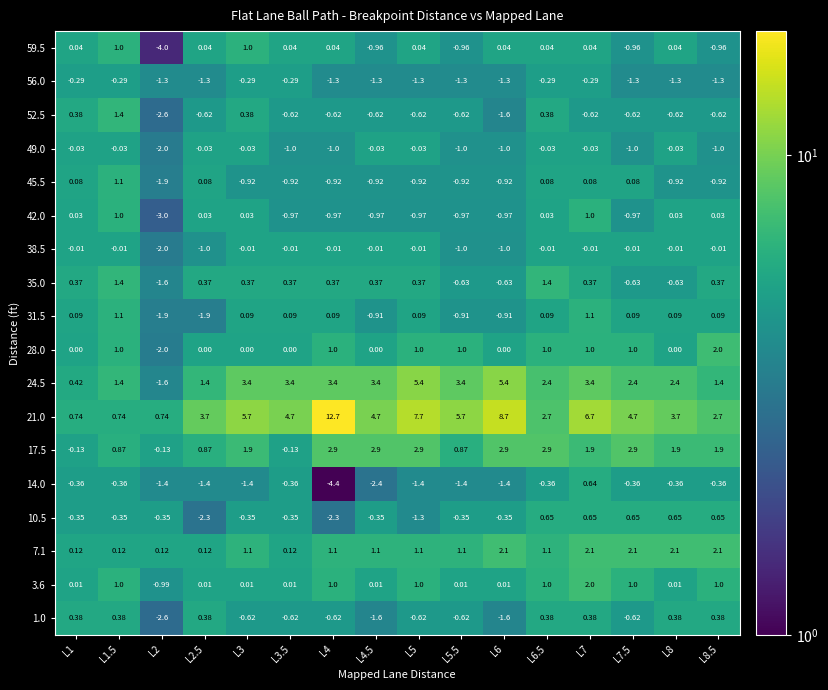

Is the value of 28.0 at L2 greater than the value of 3.6 at L8?

No